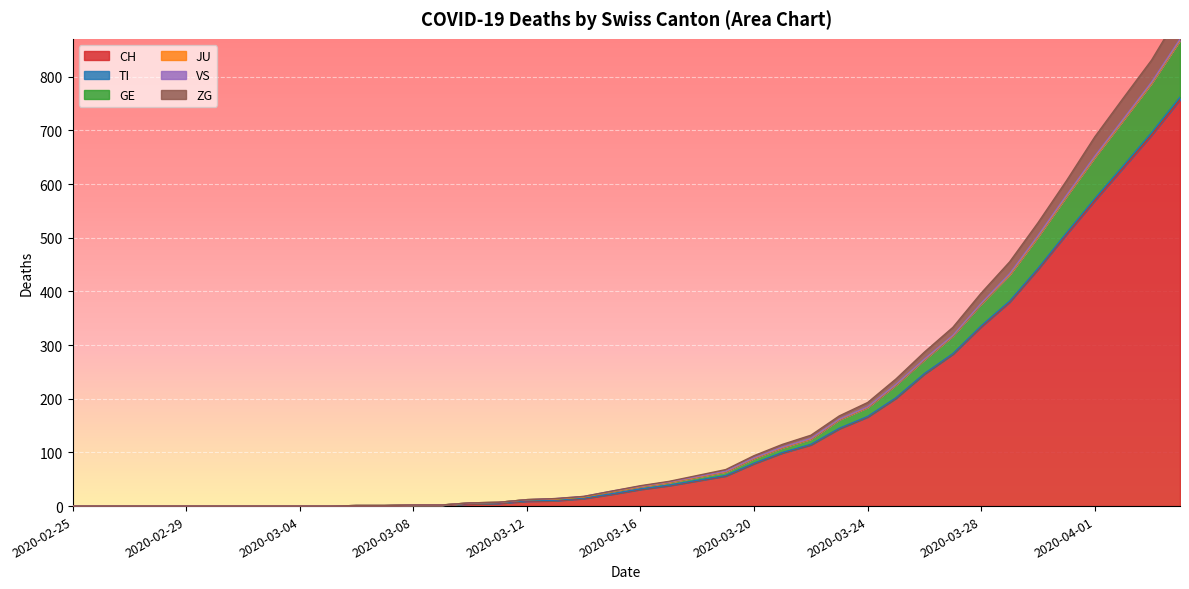

Which label corresponds to the smallest value in the chart?

2020-02-25